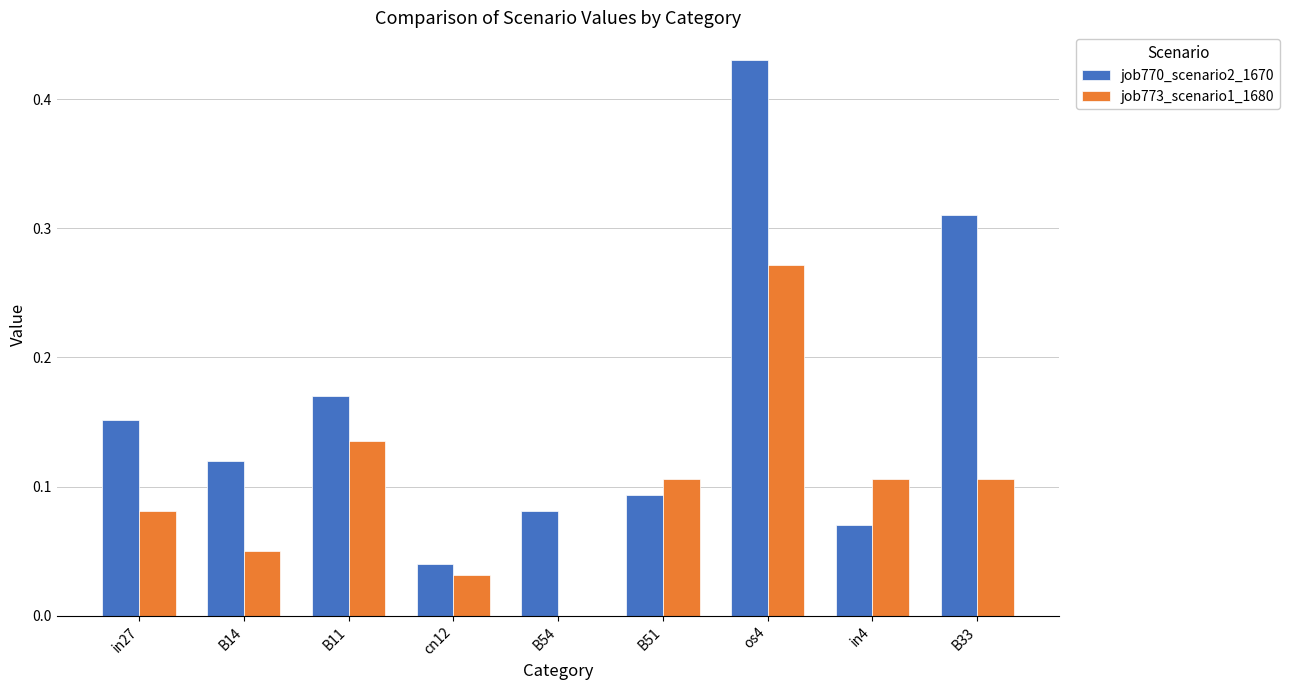

At which category is the sum across all series the highest?

os4